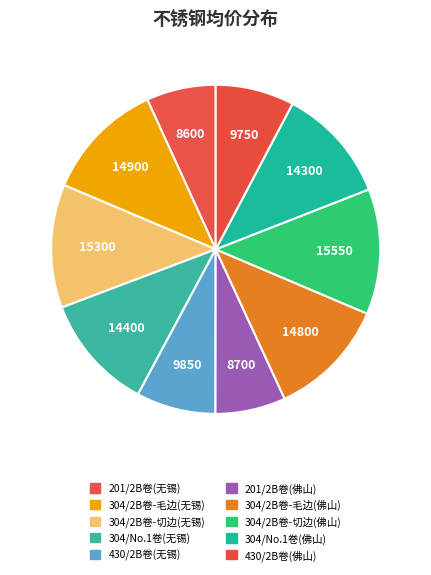

What is the change in value from 201/2B卷(无锡) to 201/2B卷(佛山)?

+100